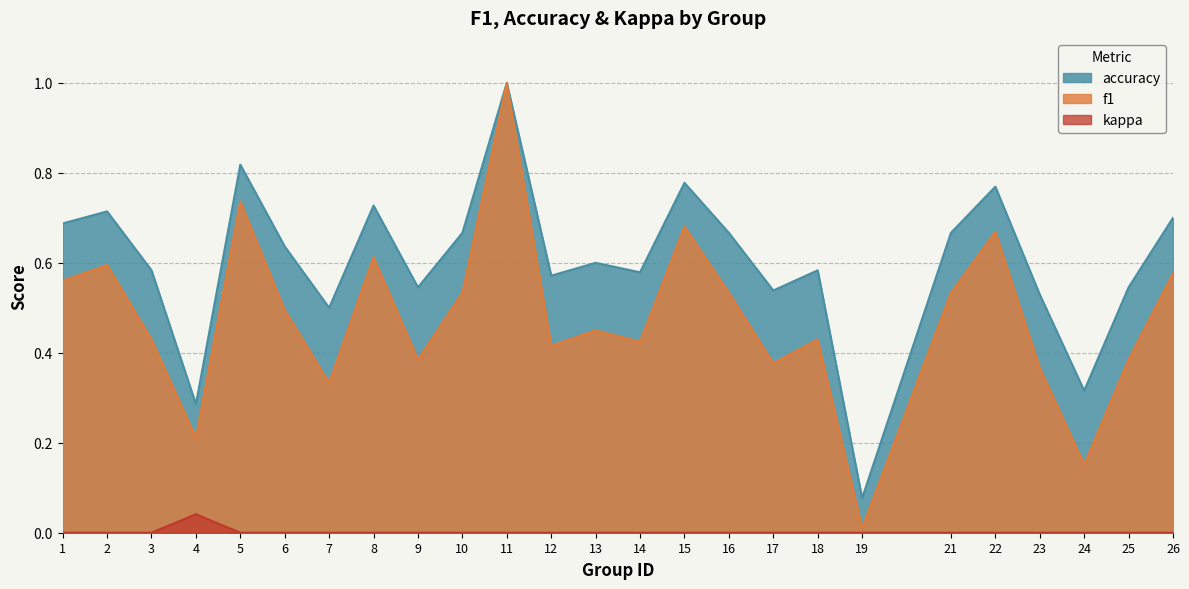

Which series changed the most between 9 and 22?

f1